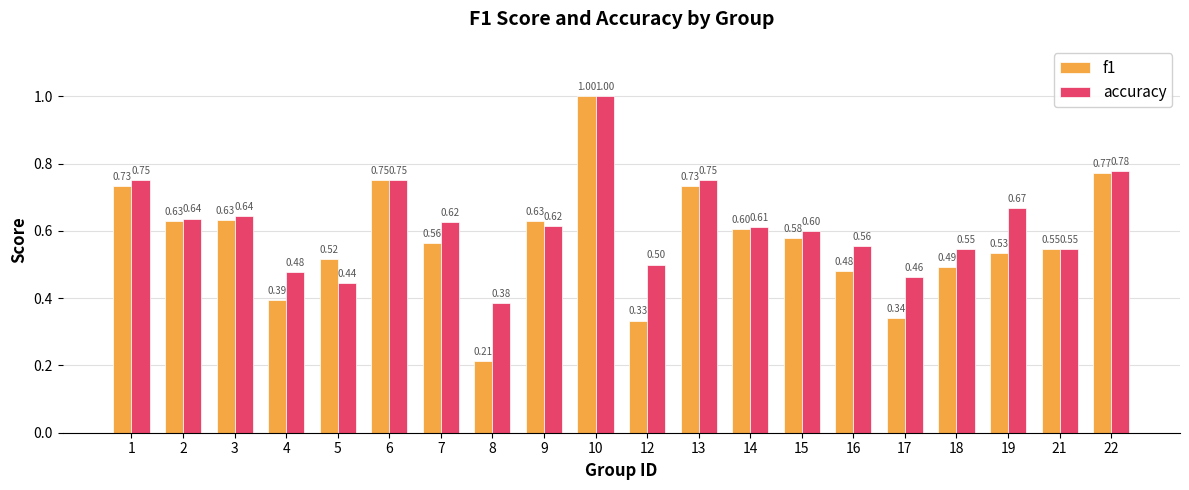

How many data points does each series have?

20